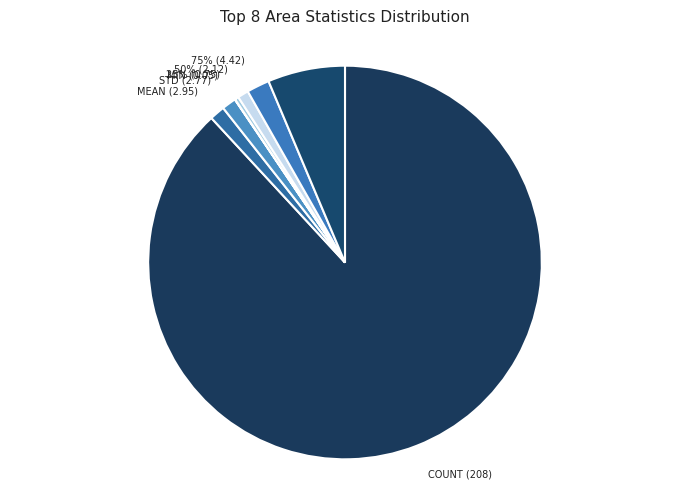

To the nearest percent, what is the average slice percentage?

12%